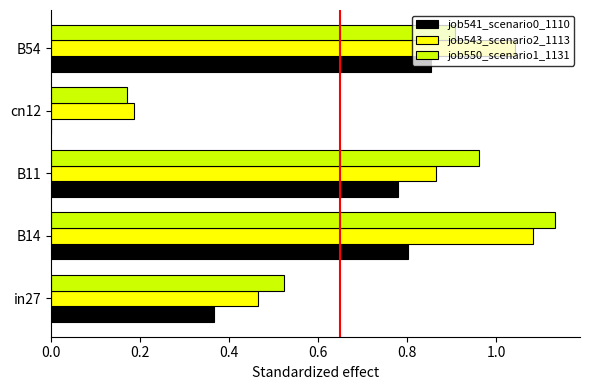

Which series changed the most between cn12 and B54?

job543_scenario2_1113